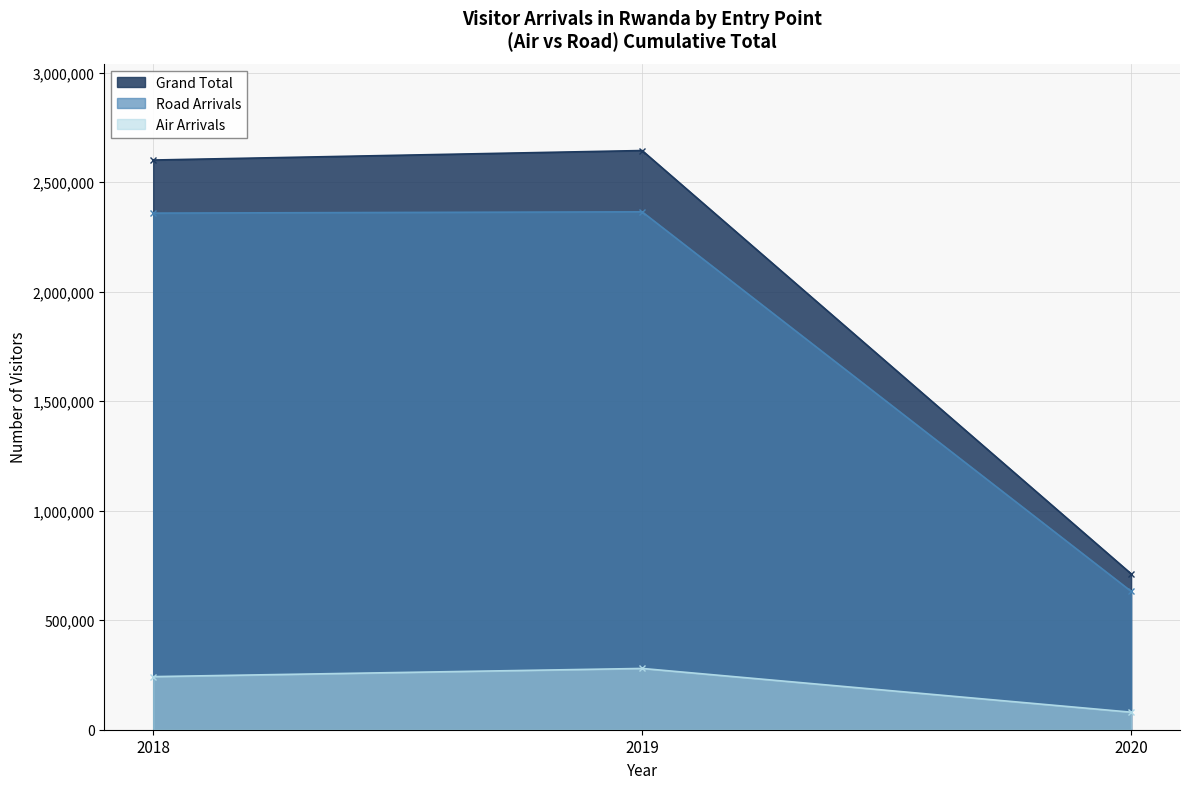

List the labels in order of Air Arrivals value, largest first.

2019, 2018, 2020